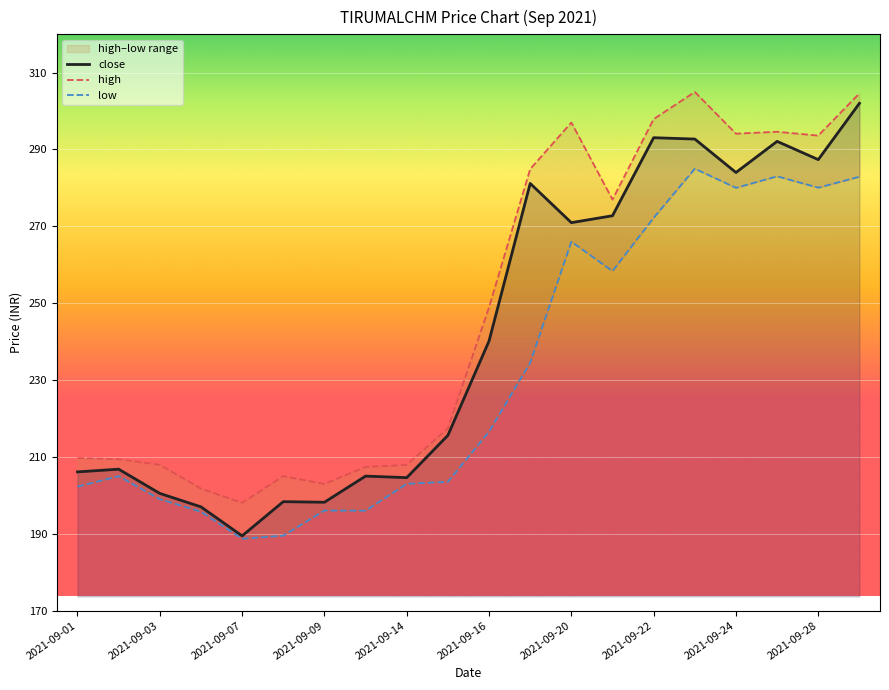

Read the close value at 13.

272.8